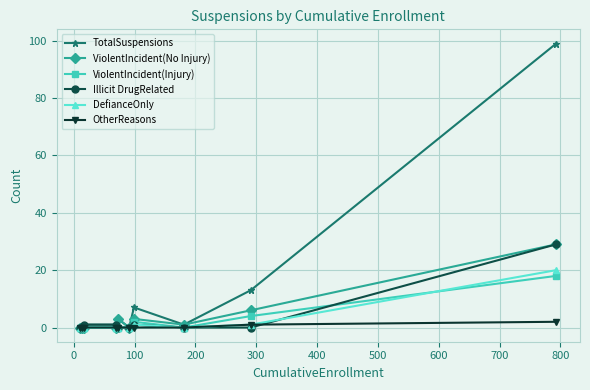

What is the greatest value displayed?

99